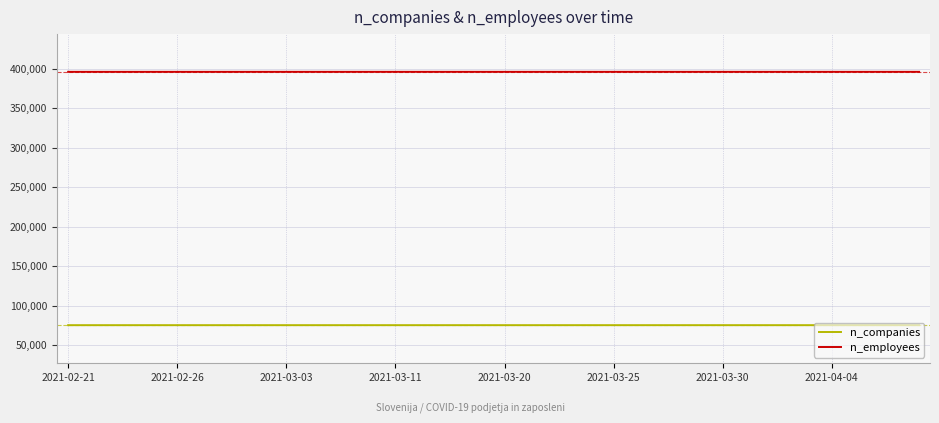

List the series in order of their peak value, highest first.

n_employees, n_companies